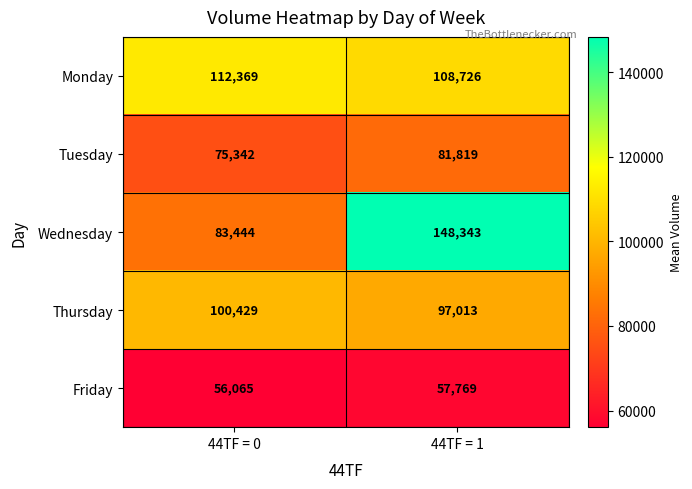

At which category is the sum across all series the highest?

44TF = 1